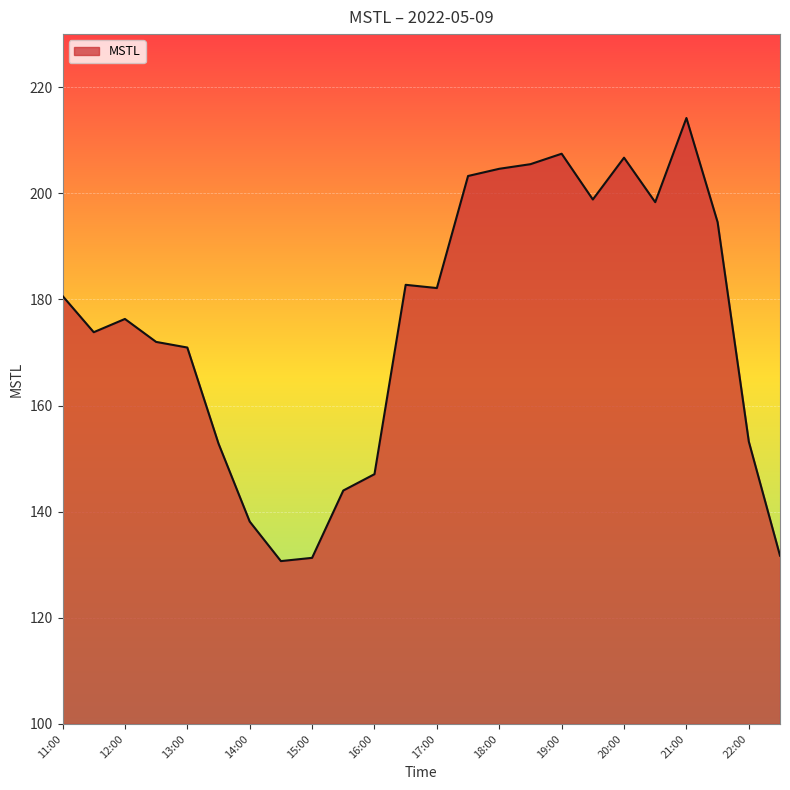

What is the maximum value shown in the chart?

214.2